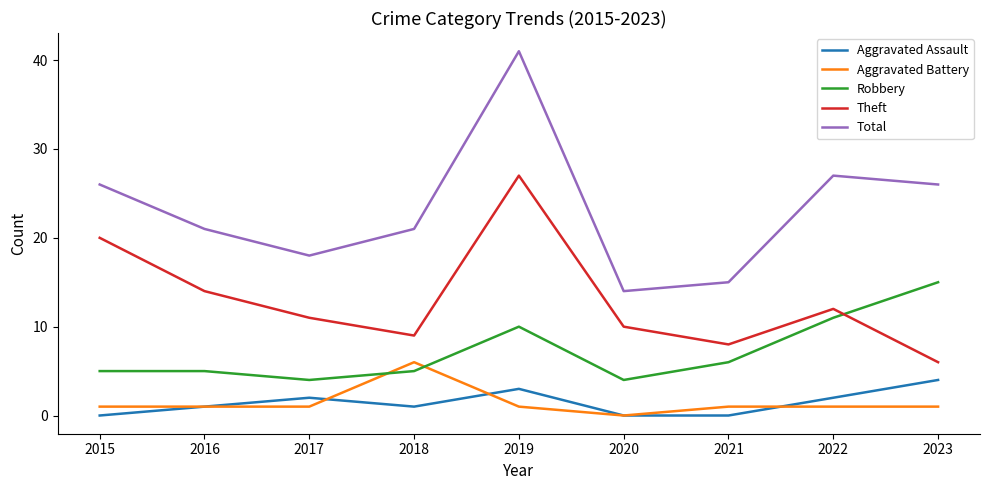

Which series has the widest spread of values?

Total